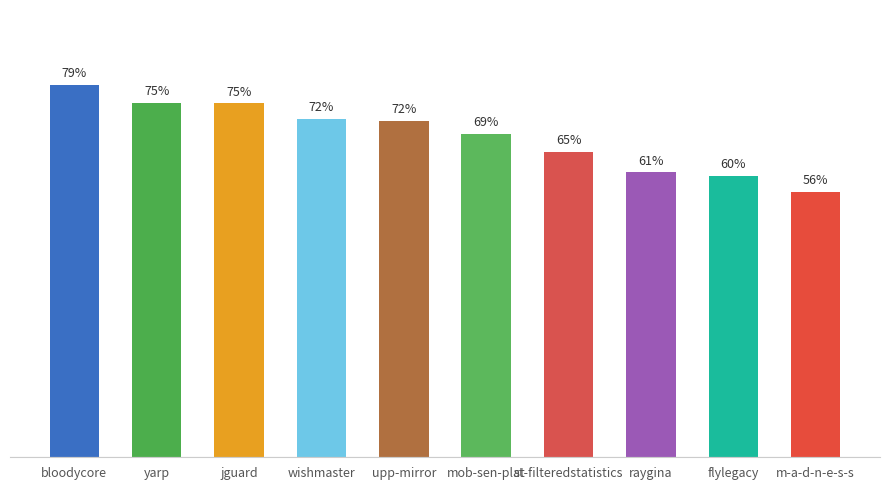

Does the chart contain any negative values?

No